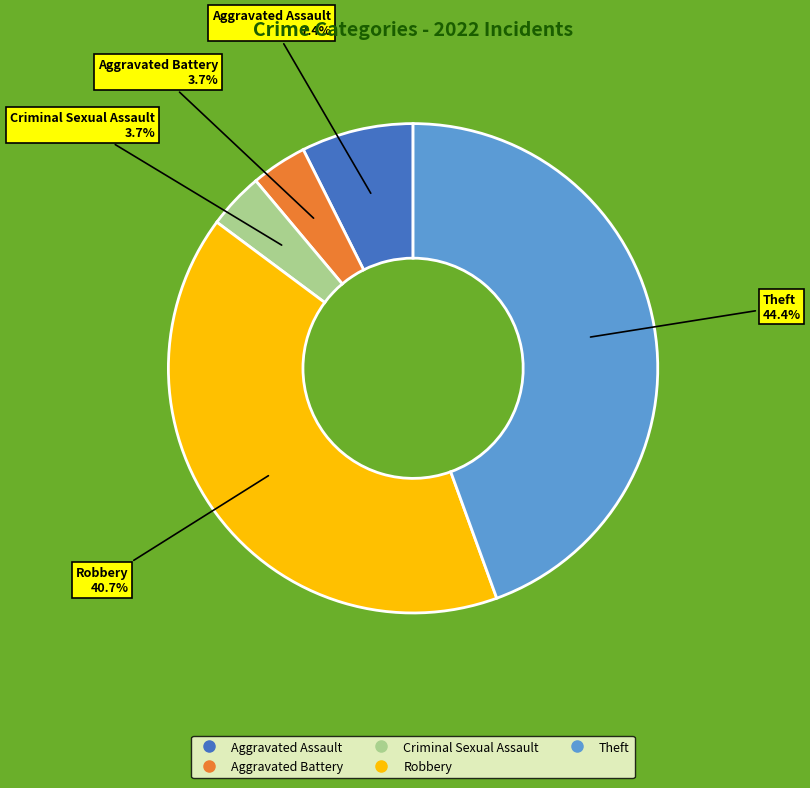

To the nearest percent, what is the average slice percentage?

20%